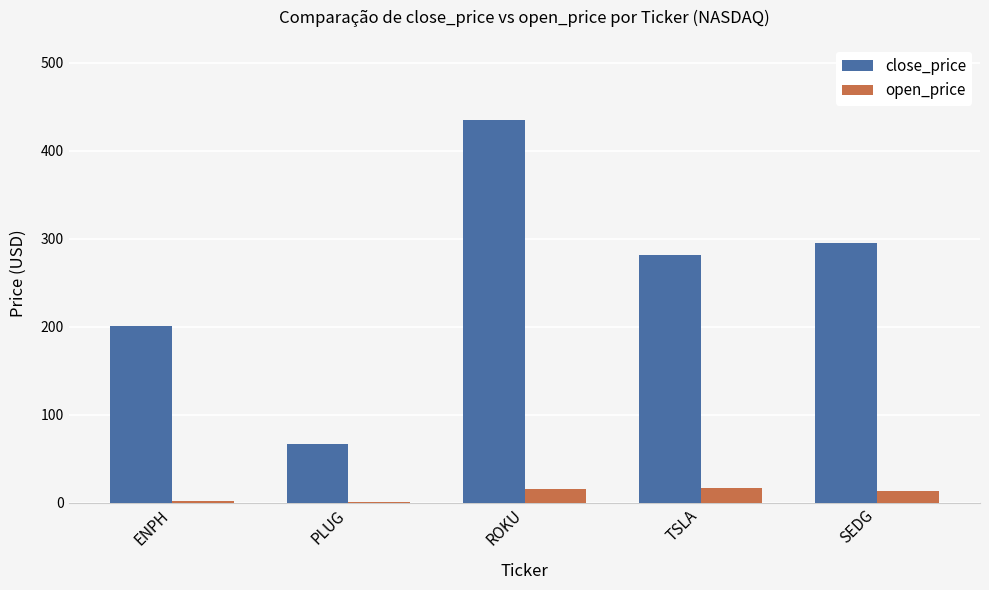

Which series has the largest total across all categories?

close_price